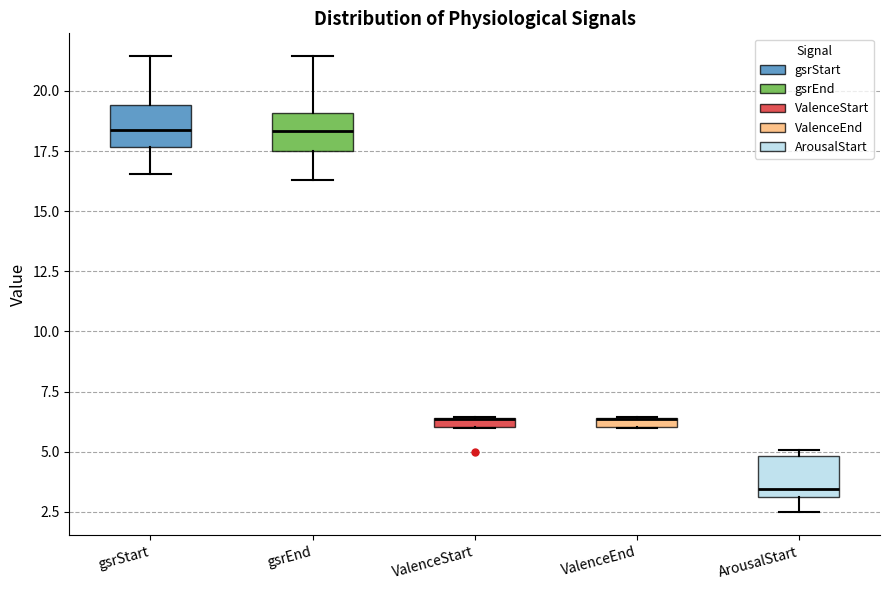

Where is the upper edge of the box for ValenceEnd on the y-axis? The values are not printed on the chart, so give them approximately, as read against the axis.

6.5